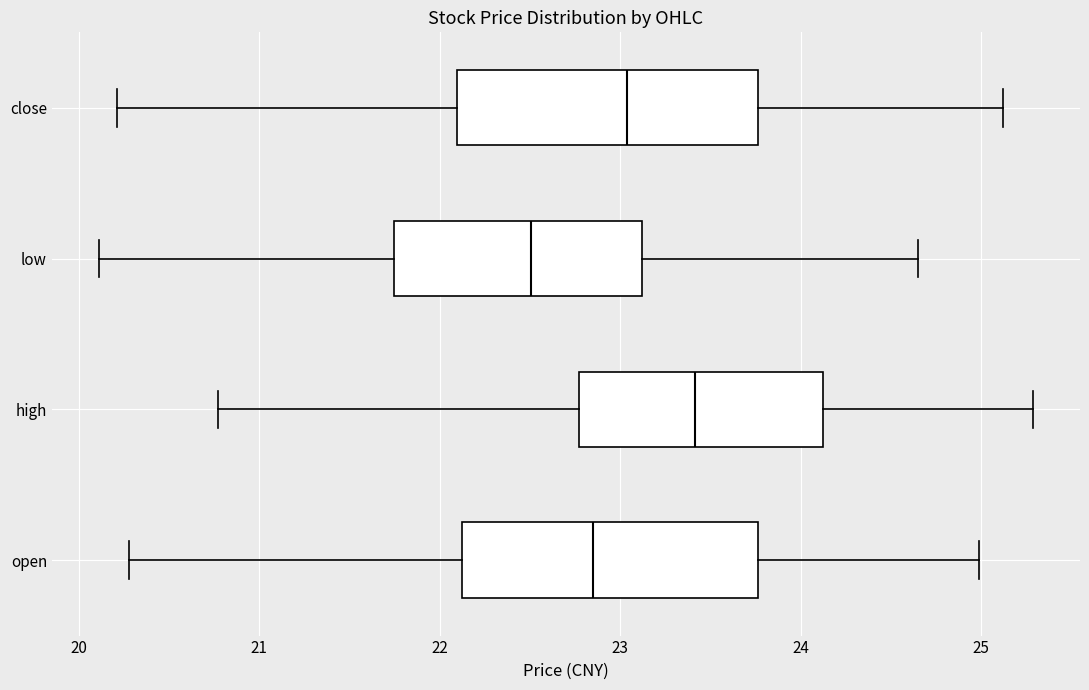

Reading bottom to top, read every box against the x-axis: the position of its median line, the range the box covers, and the ends of its whiskers. The values are not printed on the chart, so give them approximately, as read against the axis.

open: median 22.9, box 22.1 to 23.8, whiskers 20.3 to 25.0
high: median 23.4, box 22.8 to 24.1, whiskers 20.8 to 25.3
low: median 22.5, box 21.7 to 23.1, whiskers 20.1 to 24.7
close: median 23.0, box 22.1 to 23.8, whiskers 20.2 to 25.1